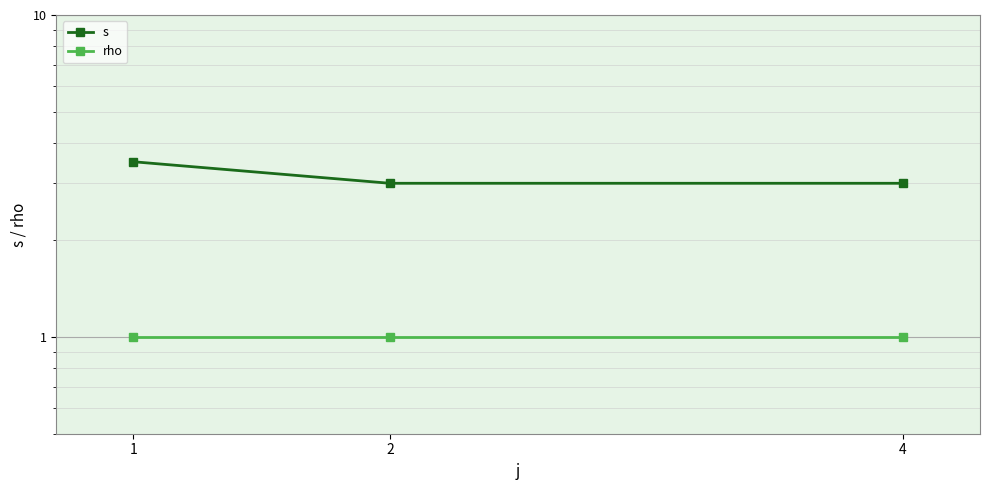

What is the sum of the rho values at 2 and 1?

2.0